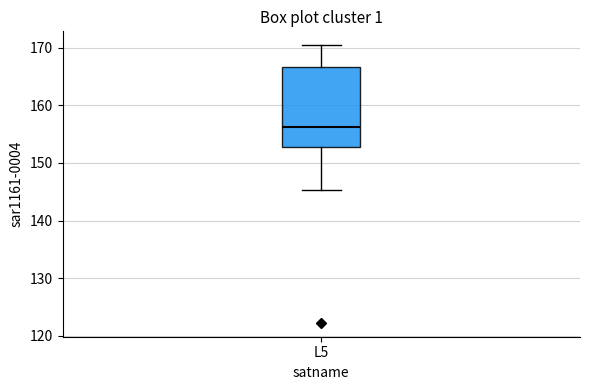

Transcribe this box plot: give where the median line is, the range the box spans, and where the two whiskers end, as read against the y-axis. The values are not printed on the chart, so give them approximately, as read against the axis.

median 156, box 153 to 167, whiskers 145 to 170